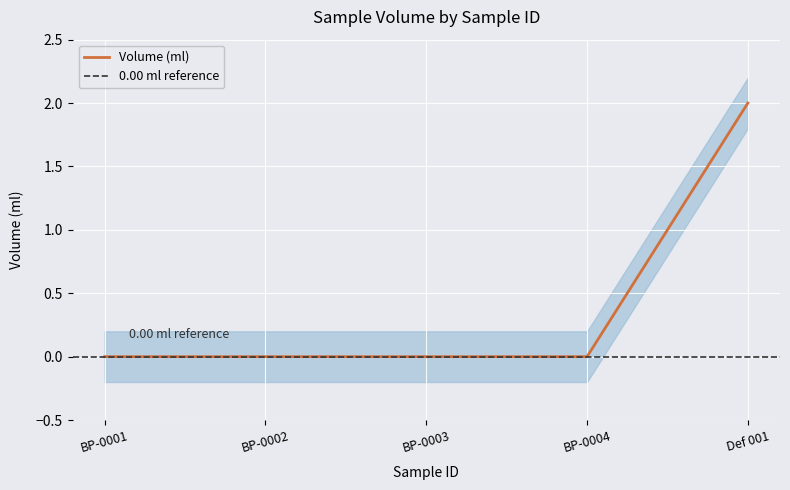

Is the value of Volume_upper at BP-0002 greater than the value of Volume_lower at BP-0004?

Yes